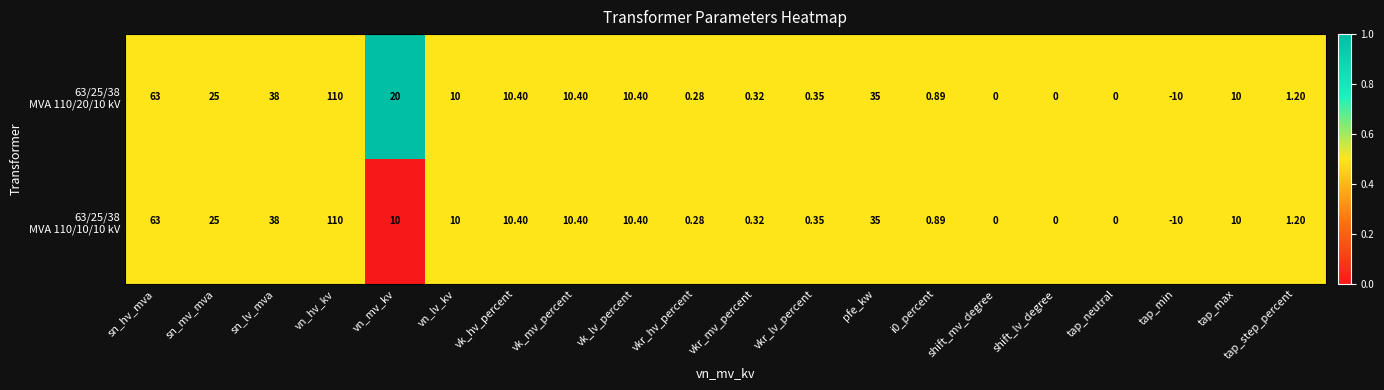

At which category is the sum across all series the highest?

vn_hv_kv